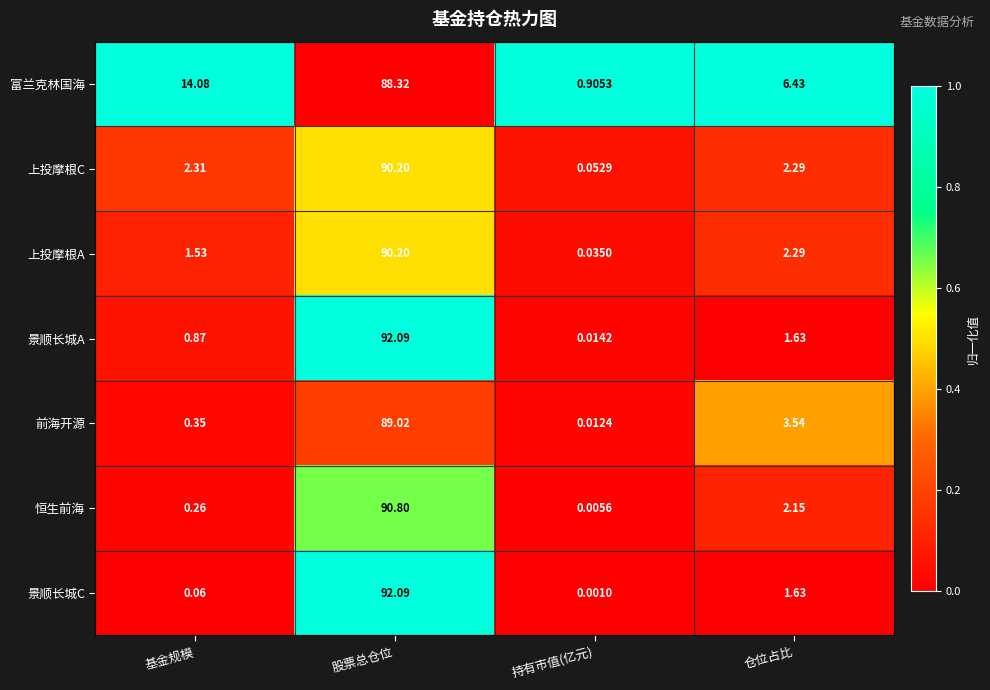

Where does the 富兰克林国海 series first go above 14?

基金规模